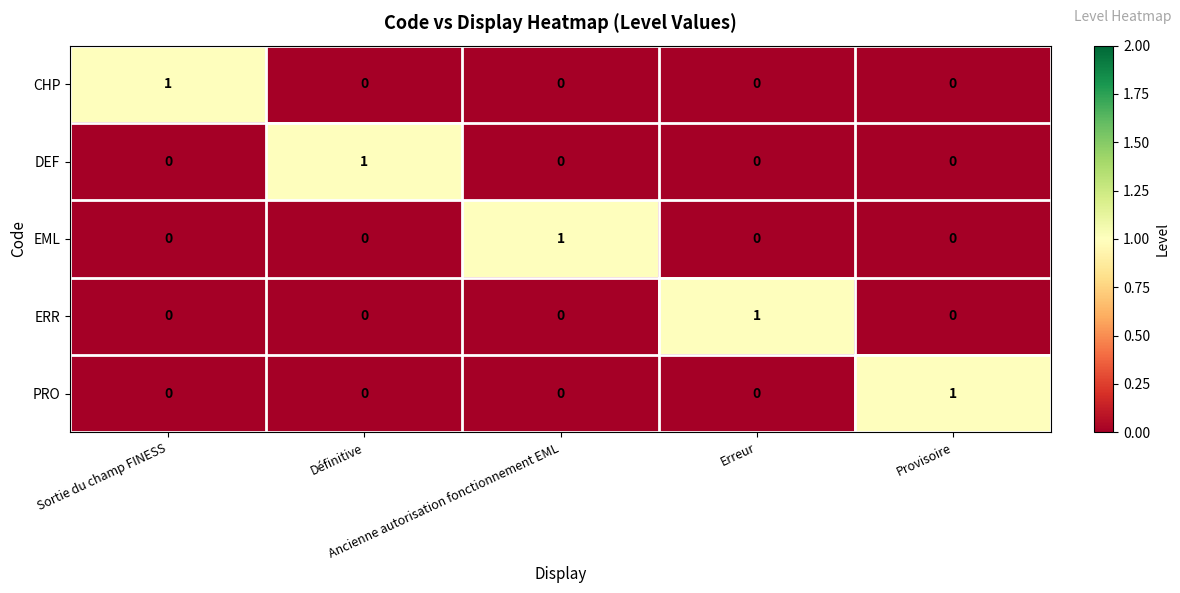

How many PRO values are between 0 and 1?

5